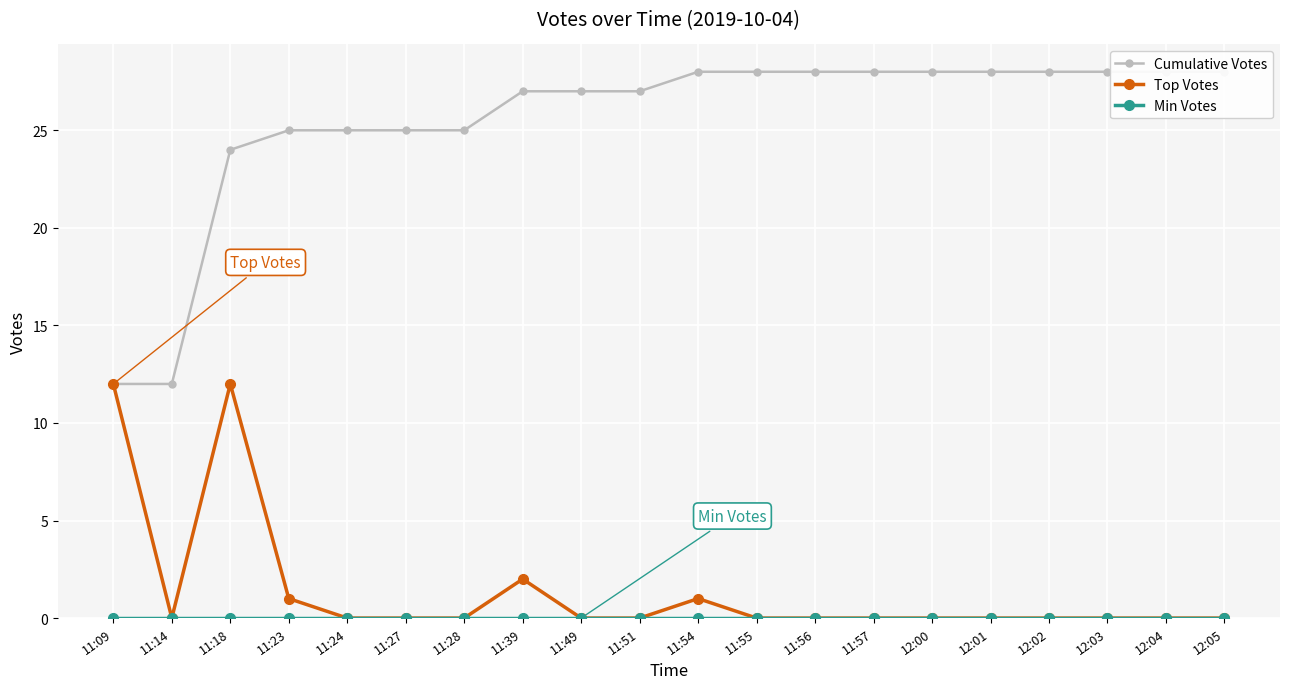

What is the label of the 14th point from the right?

11:28